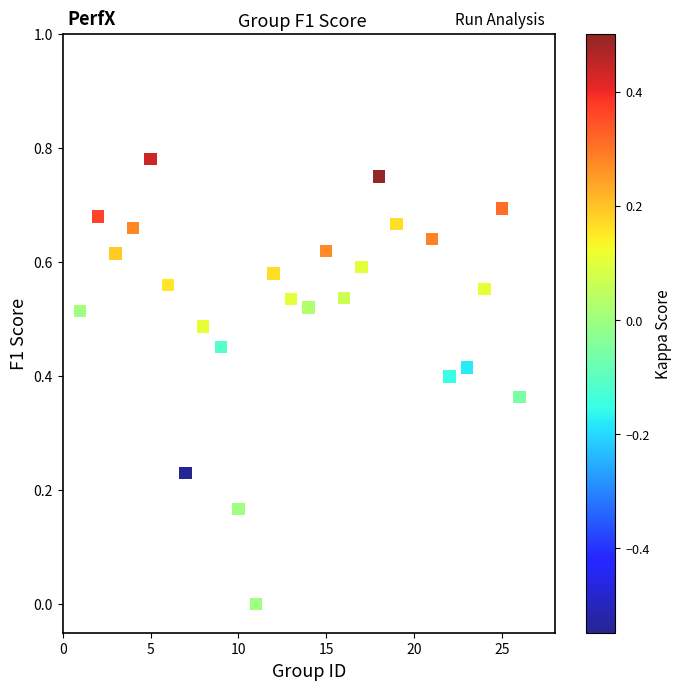

What is the range of X values (max minus min)?

25.0